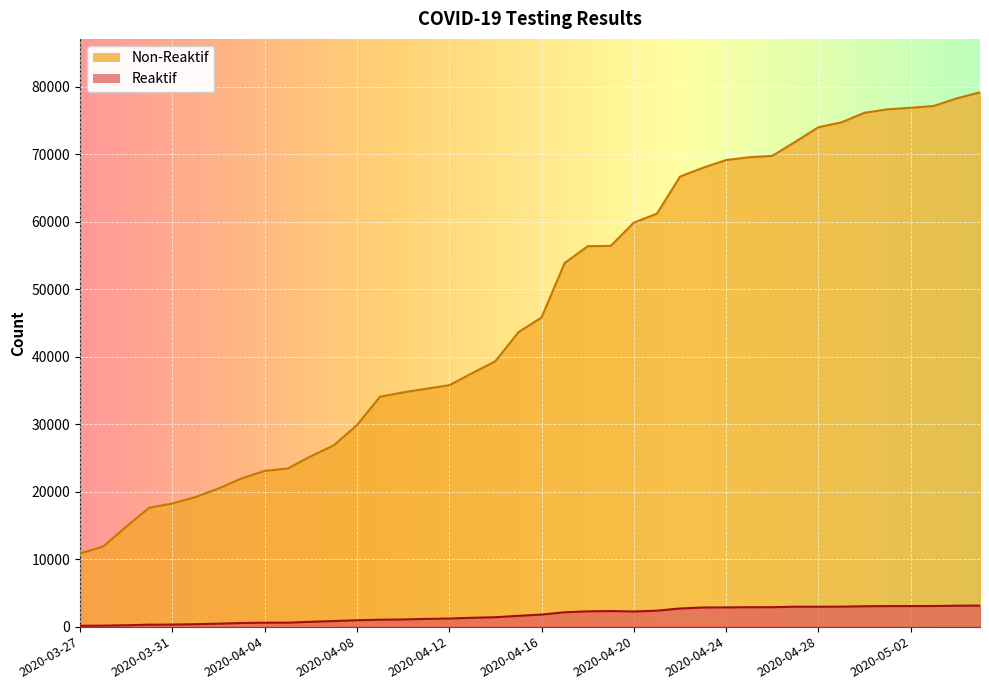

Reading right to left, transcribe all the data shown in this chart.

Reaktif: 3117	3103	3056	3050	3044	3022	2962	2954	2954	2881	2879	2849	2842	2687	2365	2248	2313	2265	2129	1791	1603	1395	1314	1203	1148	1065	1027	949	829	718	589	583	541	442	360	307	290	206	149	124
Non-Reaktif: 79152	78265	77136	76864	76636	76130	74709	73993	71831	69737	69536	69121	67986	66669	61181	59852	56409	56352	53863	45797	43624	39317	37560	35760	35245	34704	34056	29853	26867	25234	23426	23072	21962	20460	19190	18242	17619	14808	11858	10839